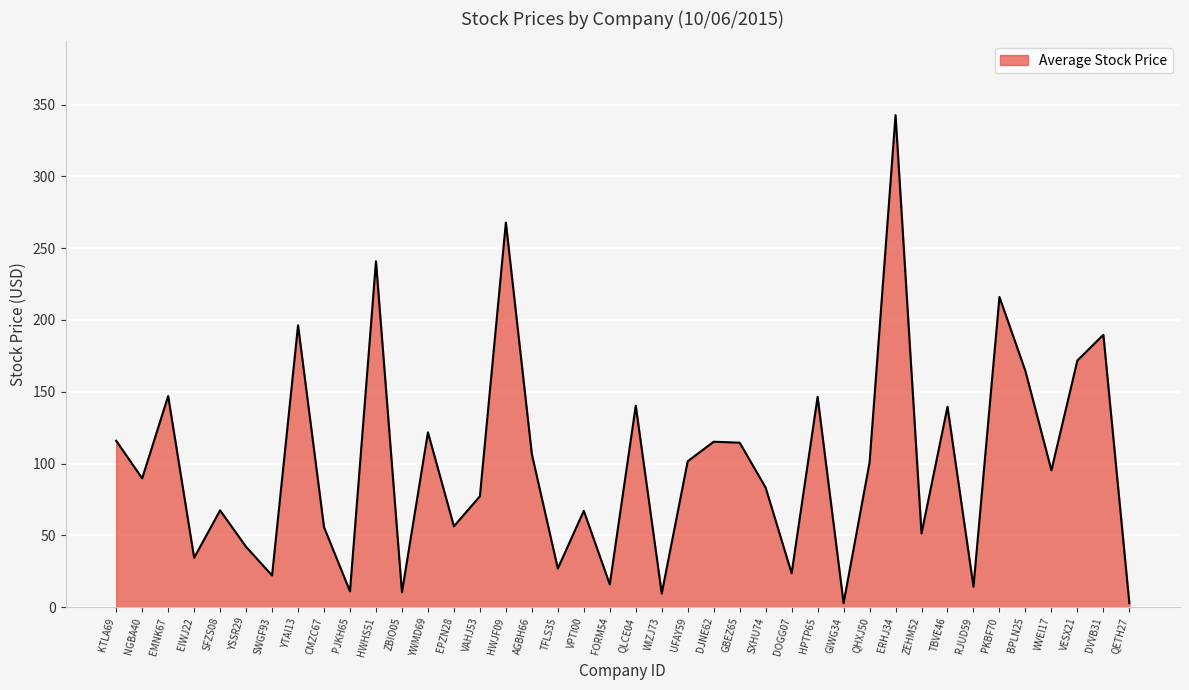

How many lines are shown in the chart?

1